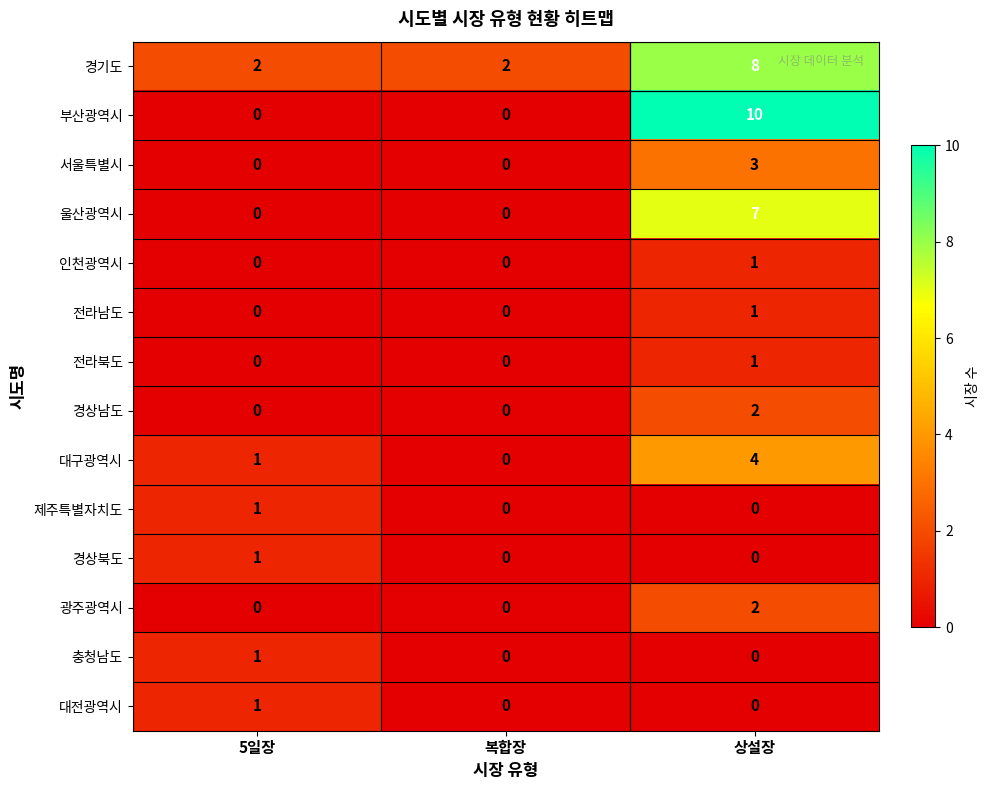

Which series has the largest total across all categories?

경기도